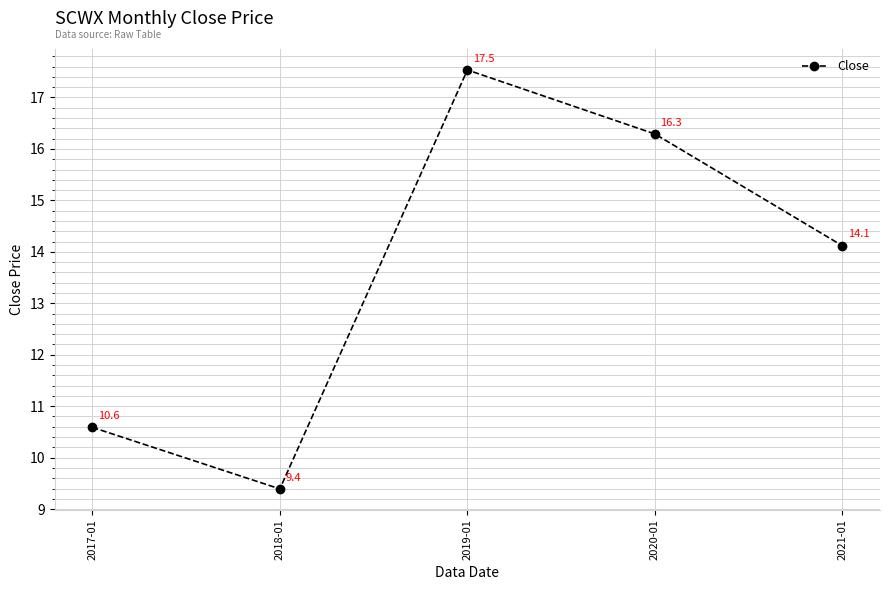

What is the approximate value at 2018-01?

9.4